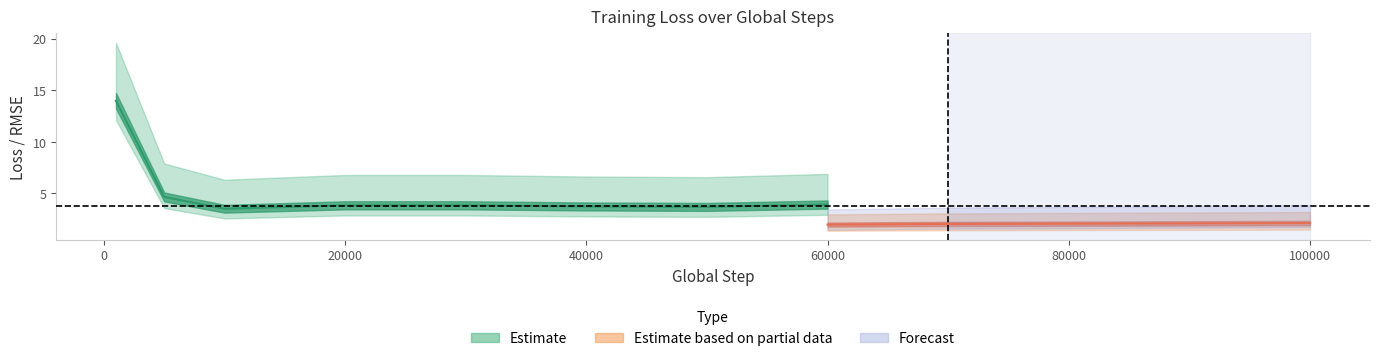

True or false: rmse and average_loss intersect in this chart.

False